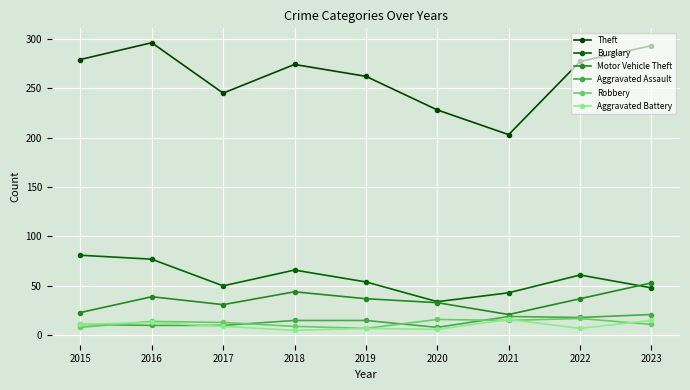

Does the chart have visible grid lines?

Yes